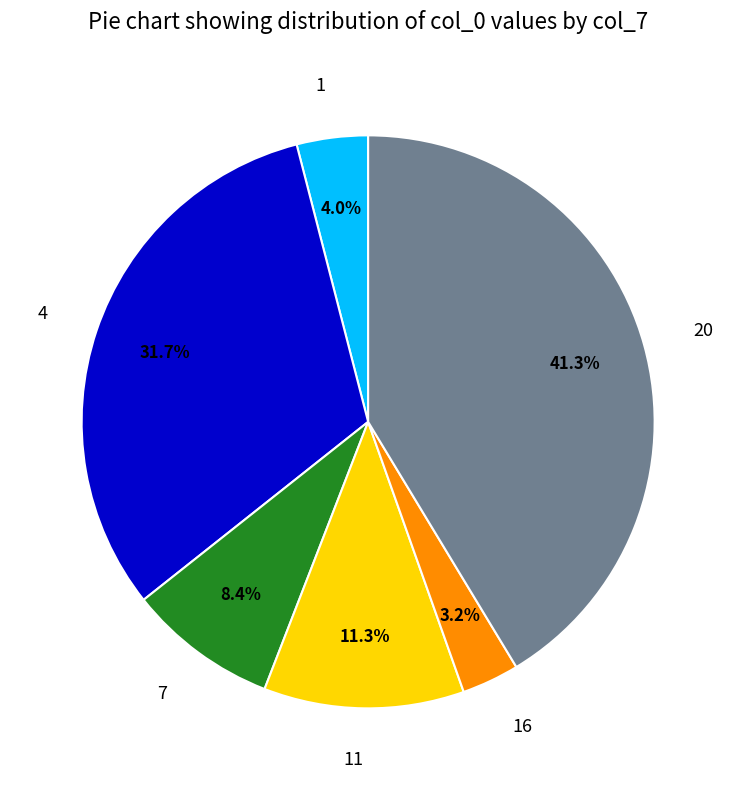

How much of the chart is everything except 20?

58.7%